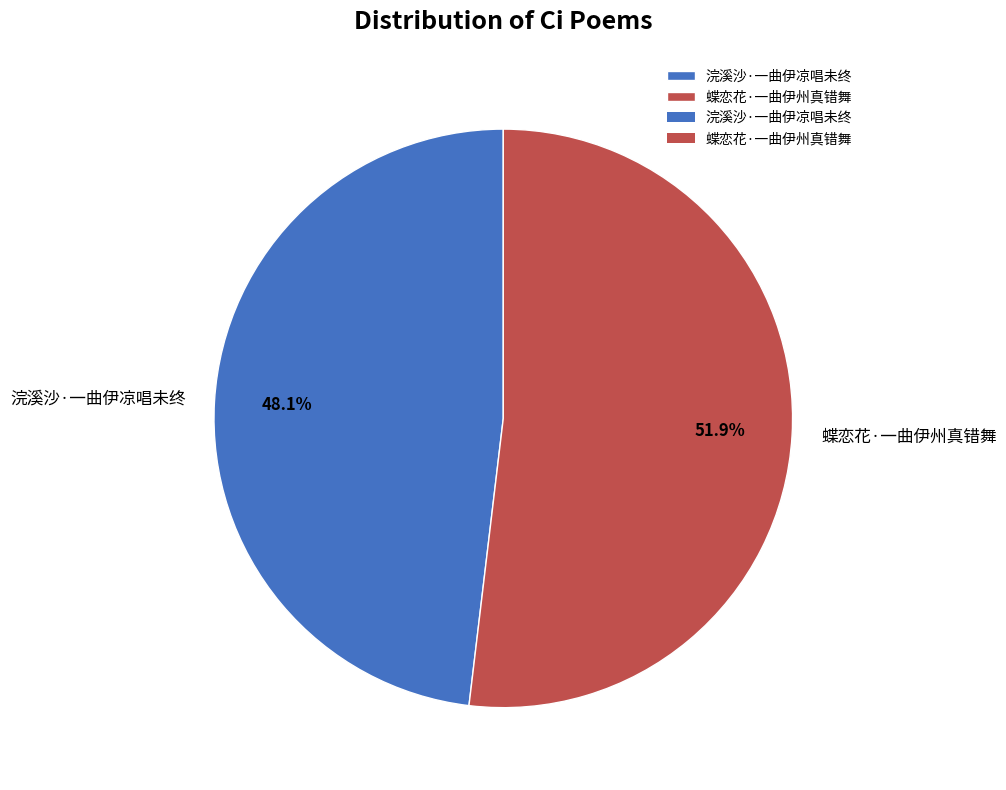

Is the sum of 蝶恋花·一曲伊州真错舞 and 浣溪沙·一曲伊凉唱未终 greater than half?

Yes